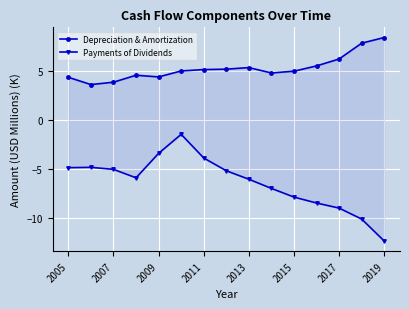

True or false: Payments of Dividends and Depreciation & Amortization intersect in this chart.

False